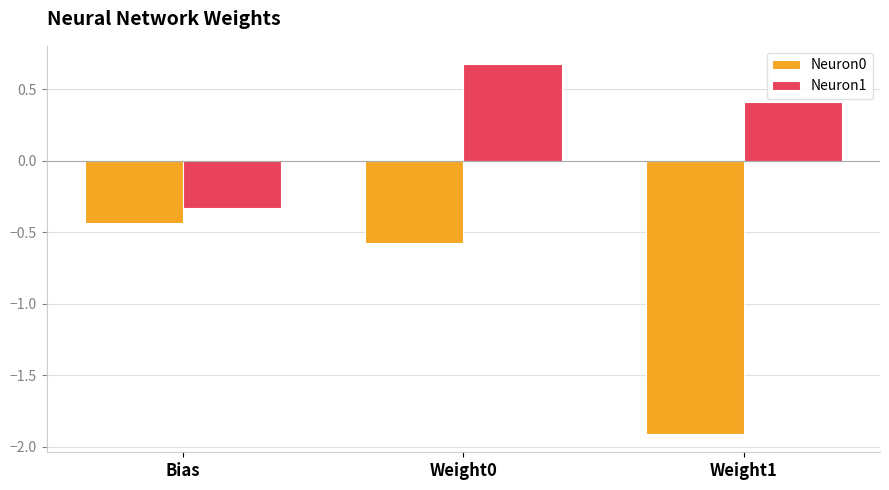

How many bars are there in total?

6